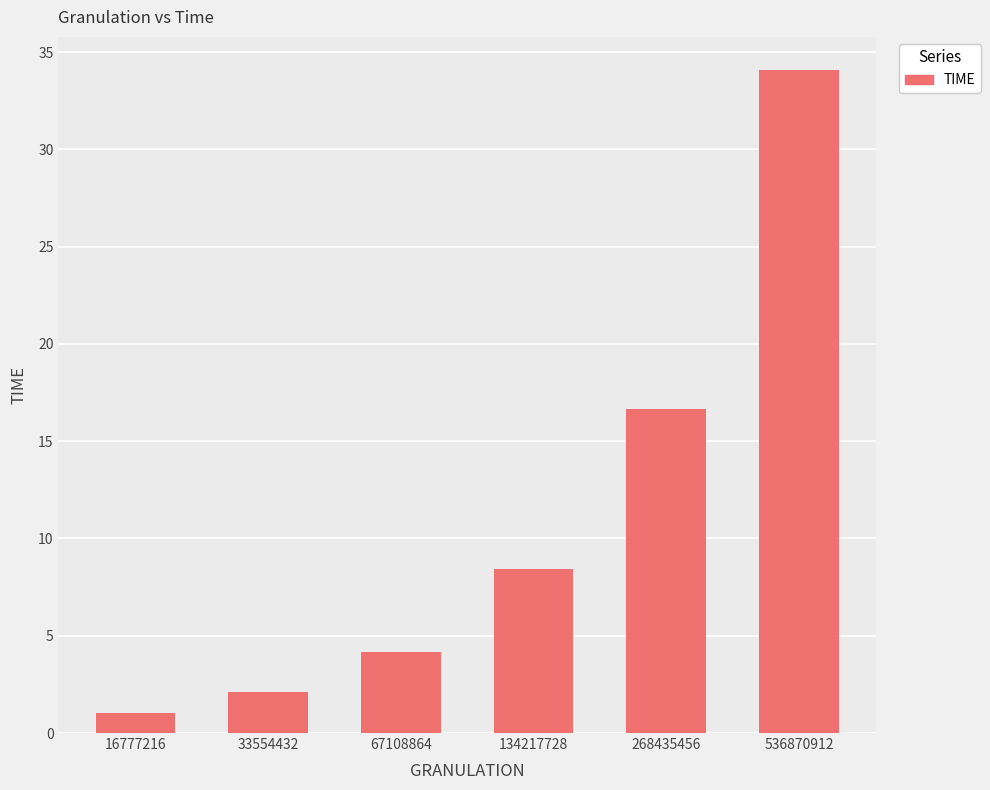

Reading right to left, transcribe all the data shown in this chart.

34.1	16.6	8.4	4.2	2.1	1.0